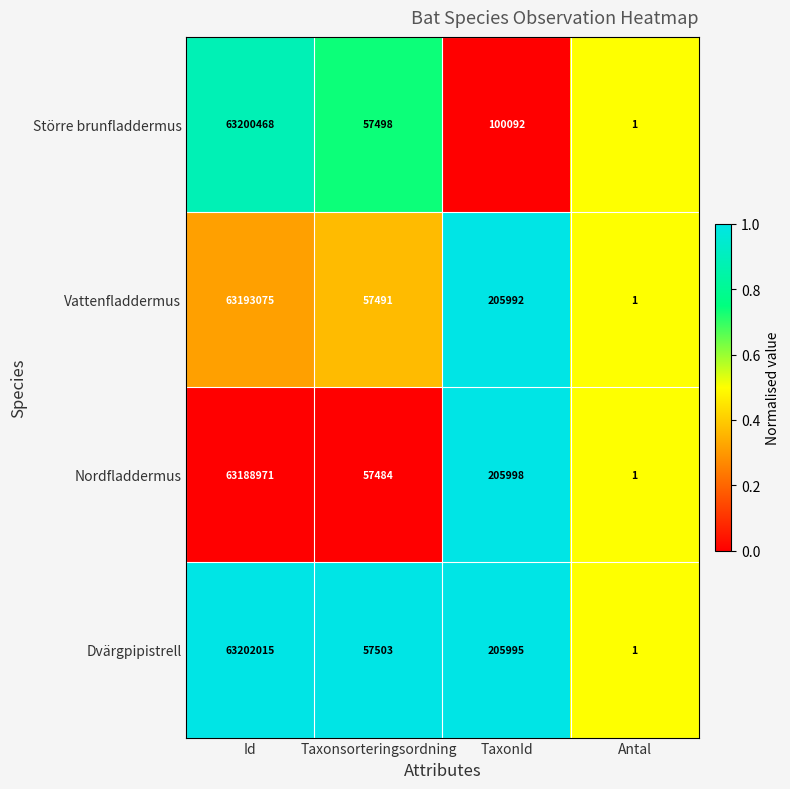

List the series in order of their peak value, highest first.

Dvärgpipistrell, Större brunfladdermus, Vattenfladdermus, Nordfladdermus